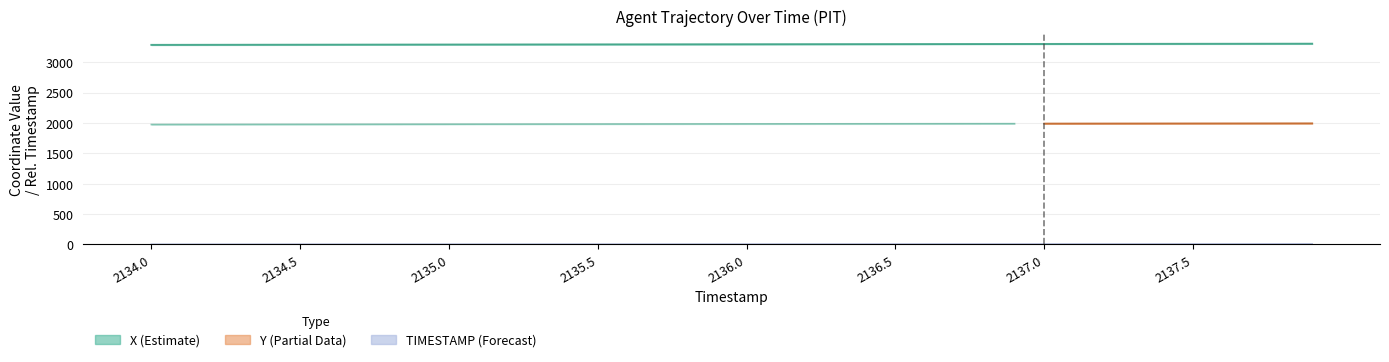

What is the spread (max minus min) of values at 2134.0?

3284.9